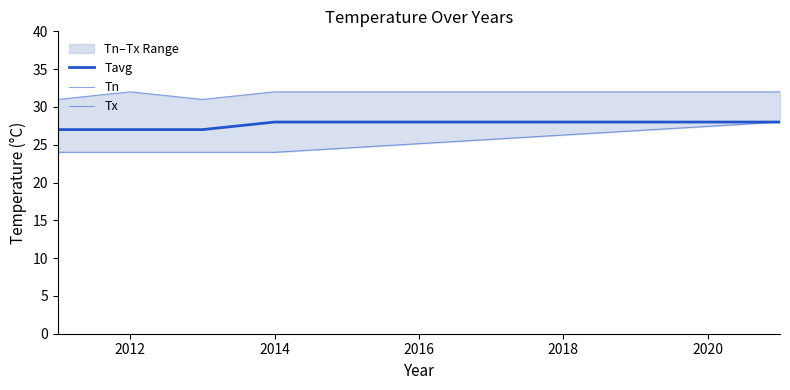

At 2018, list the series in order from largest to smallest.

Tx, Tavg, Tn